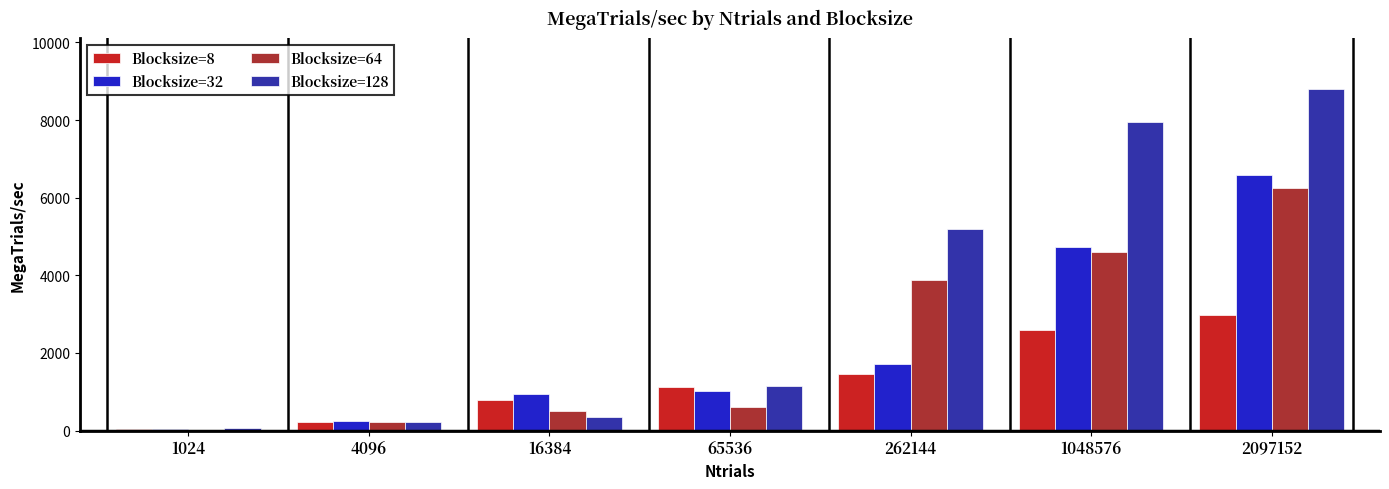

How many groups of bars are there?

7